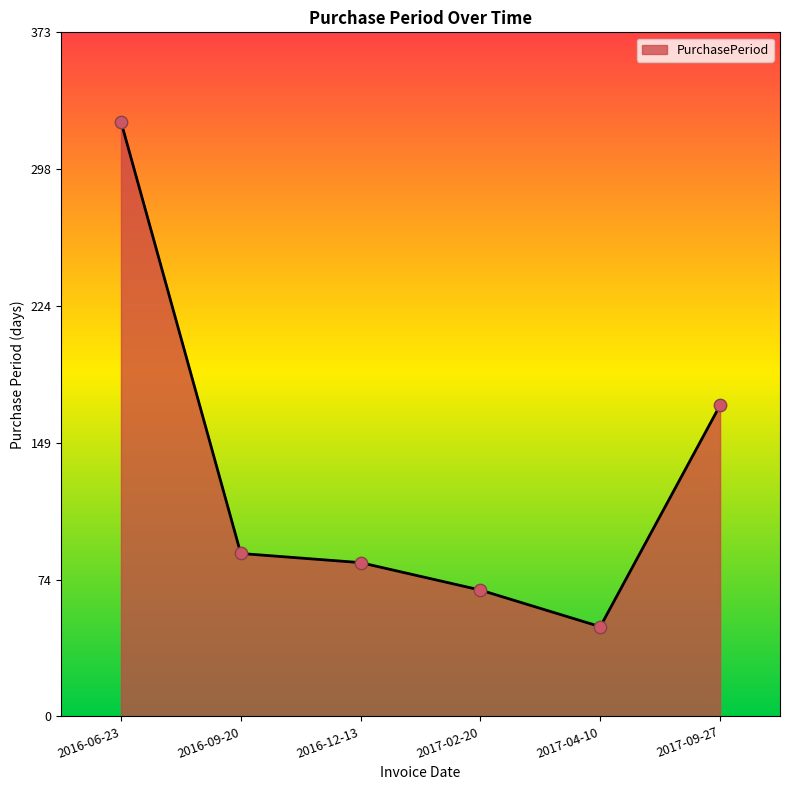

What is the ratio of the value at 2016-09-20 to the value at 2016-12-13?

1.1